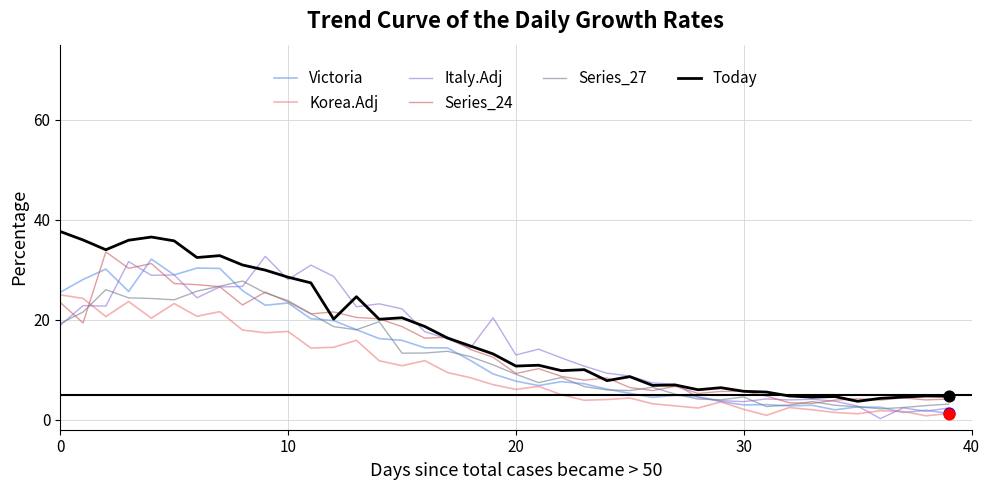

True or false: Korea.Adj and Series_24 intersect in this chart.

True